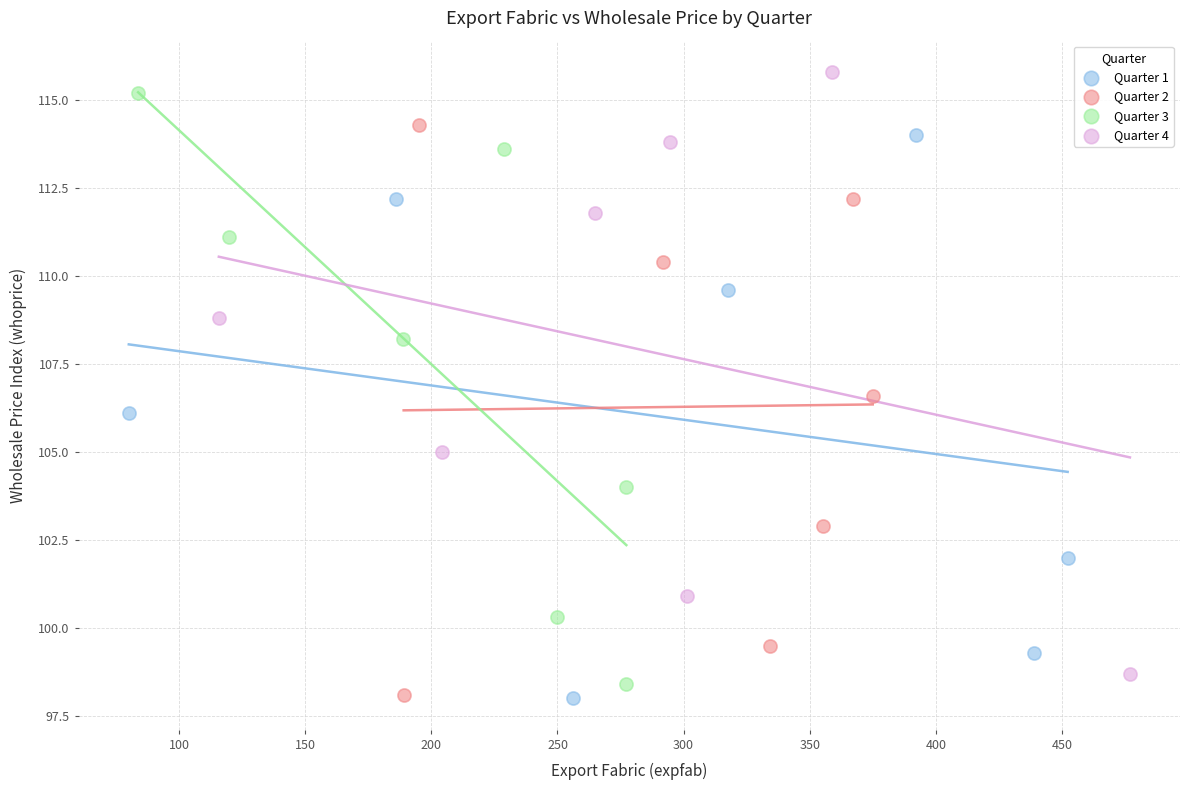

Which series has the largest Y range (max minus min)?

Quarter 4